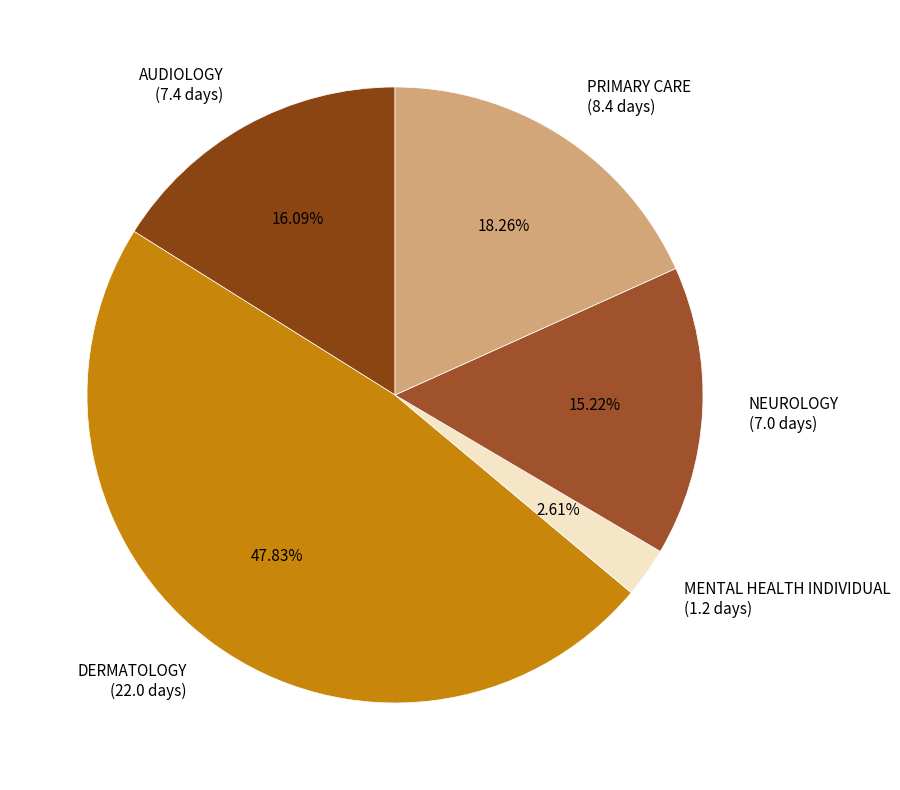

What is the total percentage of PRIMARY CARE and AUDIOLOGY?

34.3%